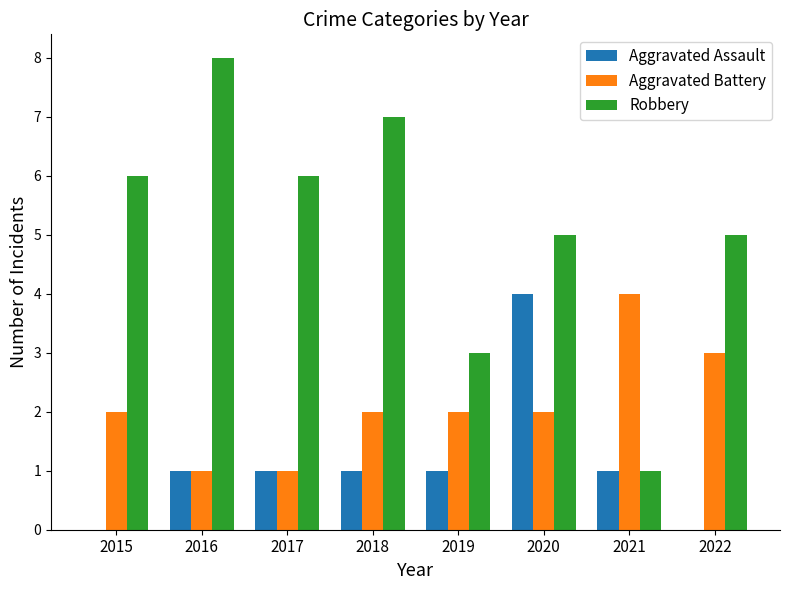

What is the total value across all series at 2020?

11